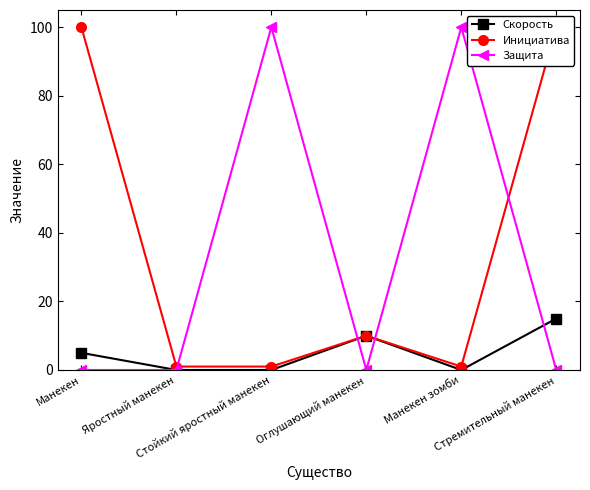

Which series has the widest spread of values?

Защита